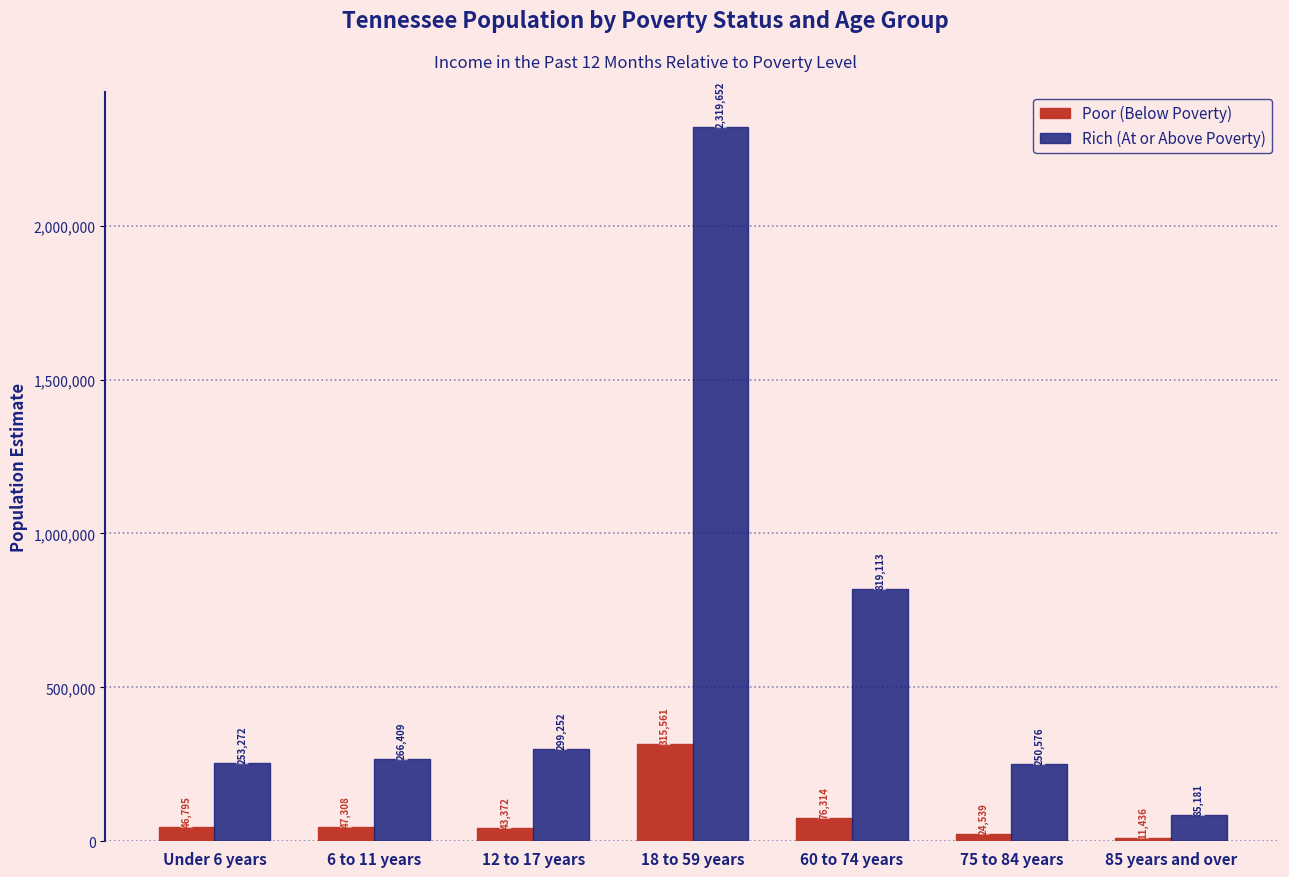

Which series has the largest total across all categories?

Rich (At or Above Poverty)